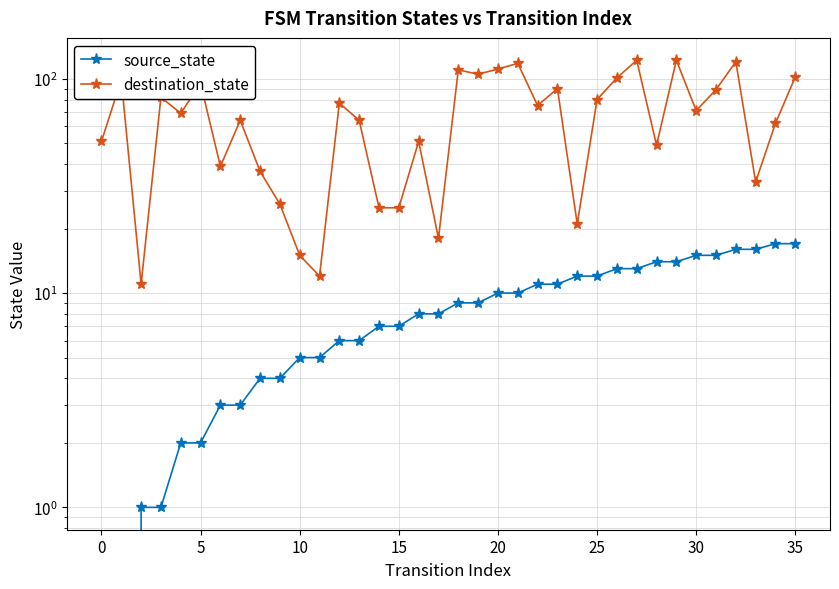

Does the chart have visible grid lines?

Yes